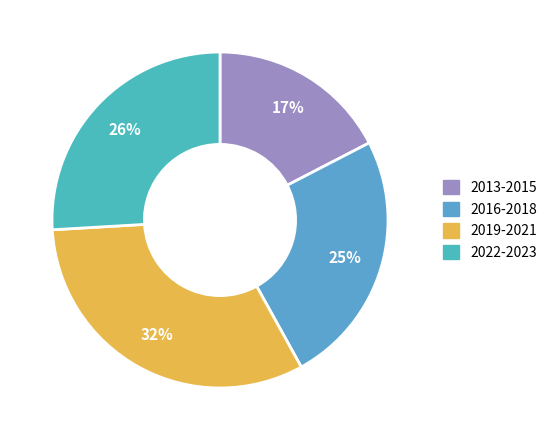

How many segments does this pie chart have?

4